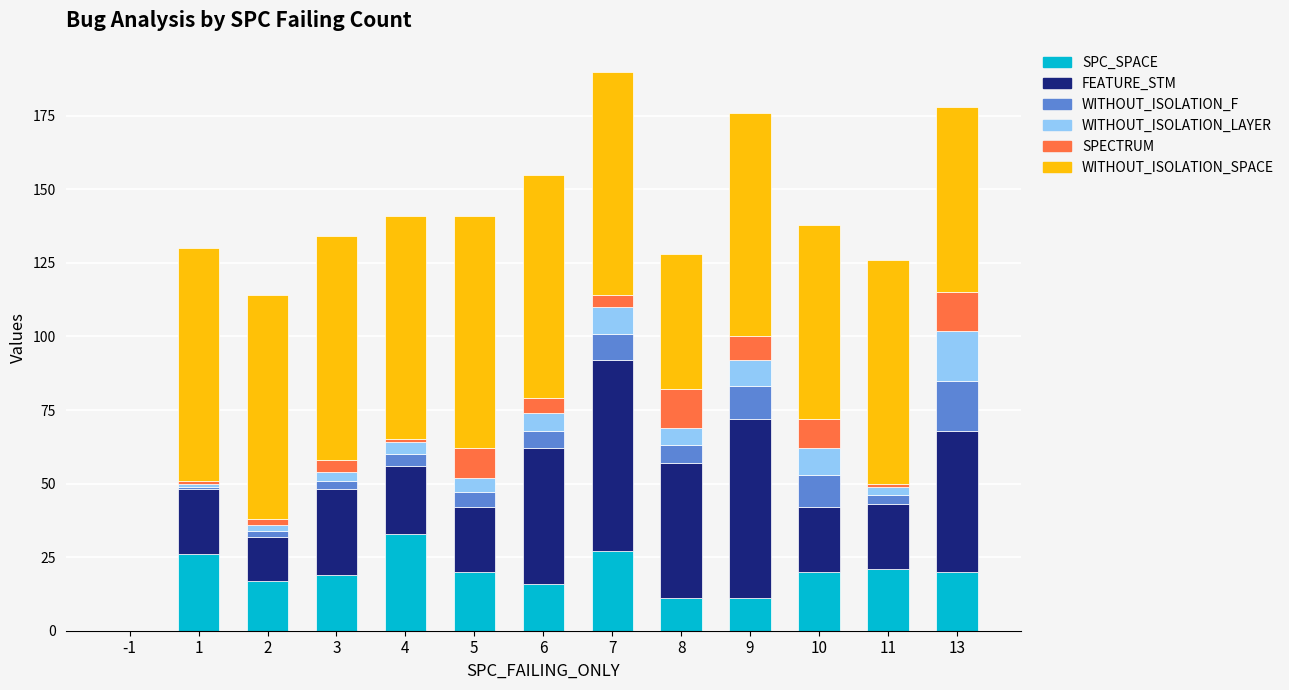

Which category has the highest value in the SPC_SPACE series?

4